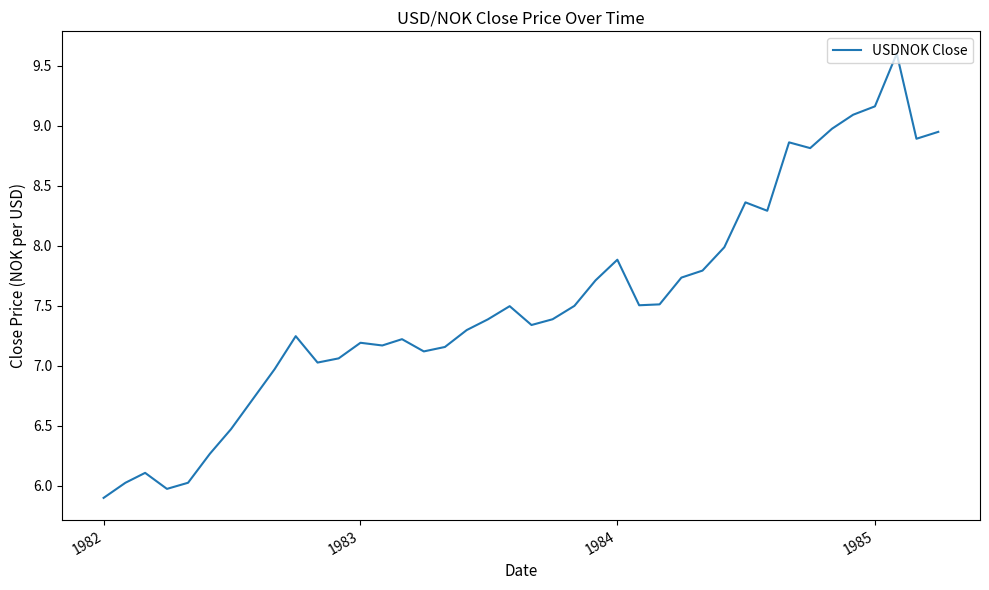

What is the difference between the maximum and minimum values?

3.7